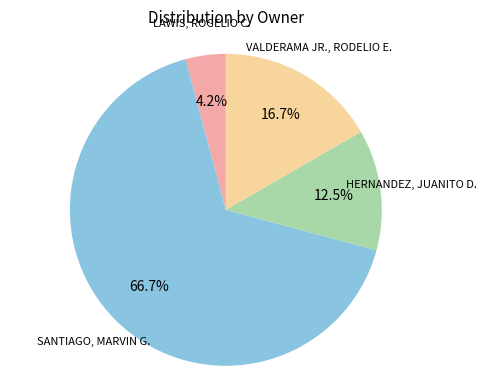

Which category has the smallest portion of the pie?

LAWIS, ROGELIO C.